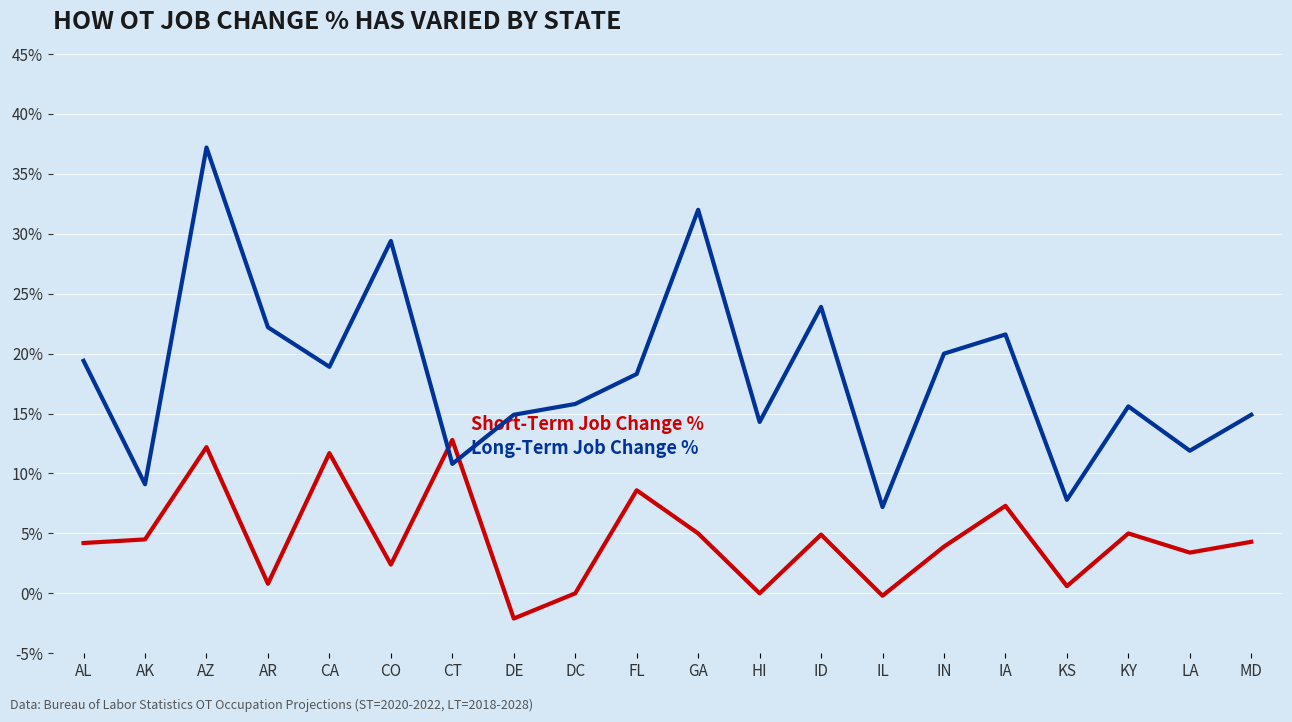

What is the total value across all series at AZ?

49.4